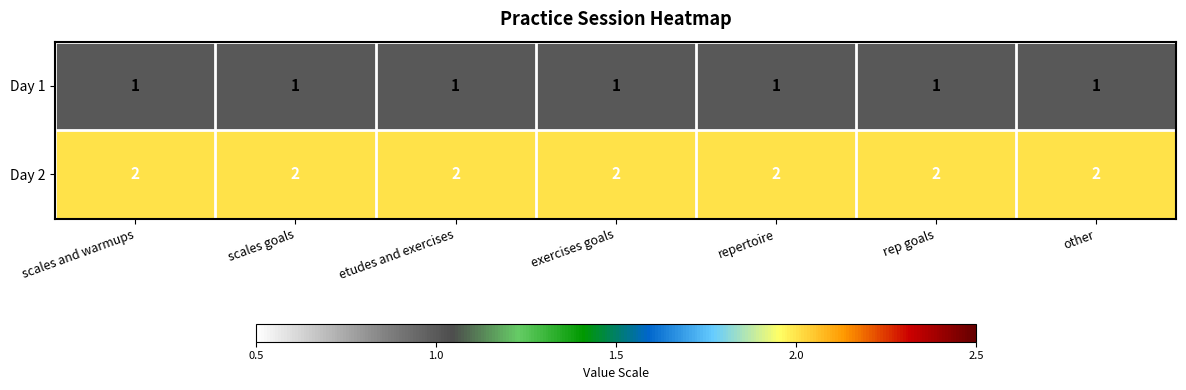

The Day 2 series shows 2 at exercises goals. True or false?

True